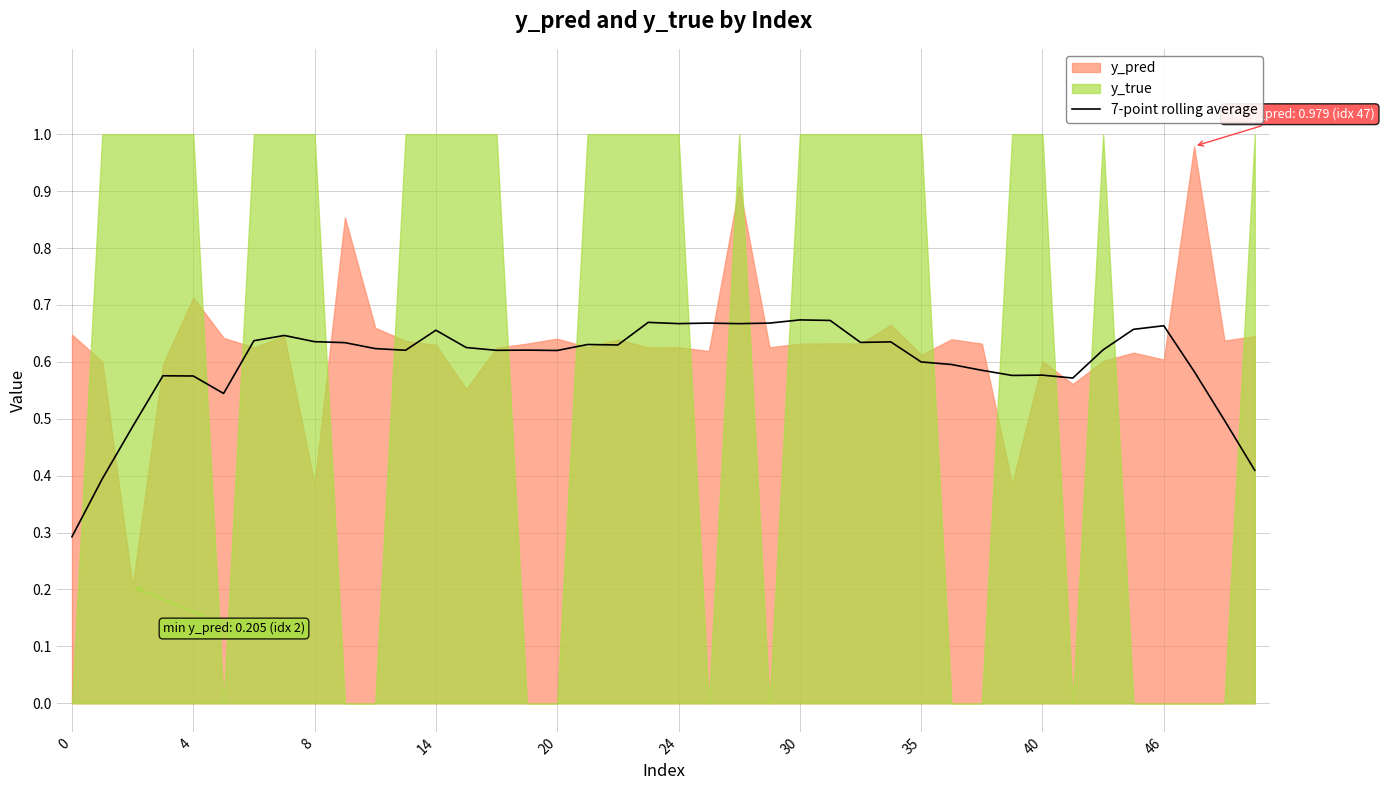

The value of 7-point rolling average at 35 is 0.6. True or false?

True